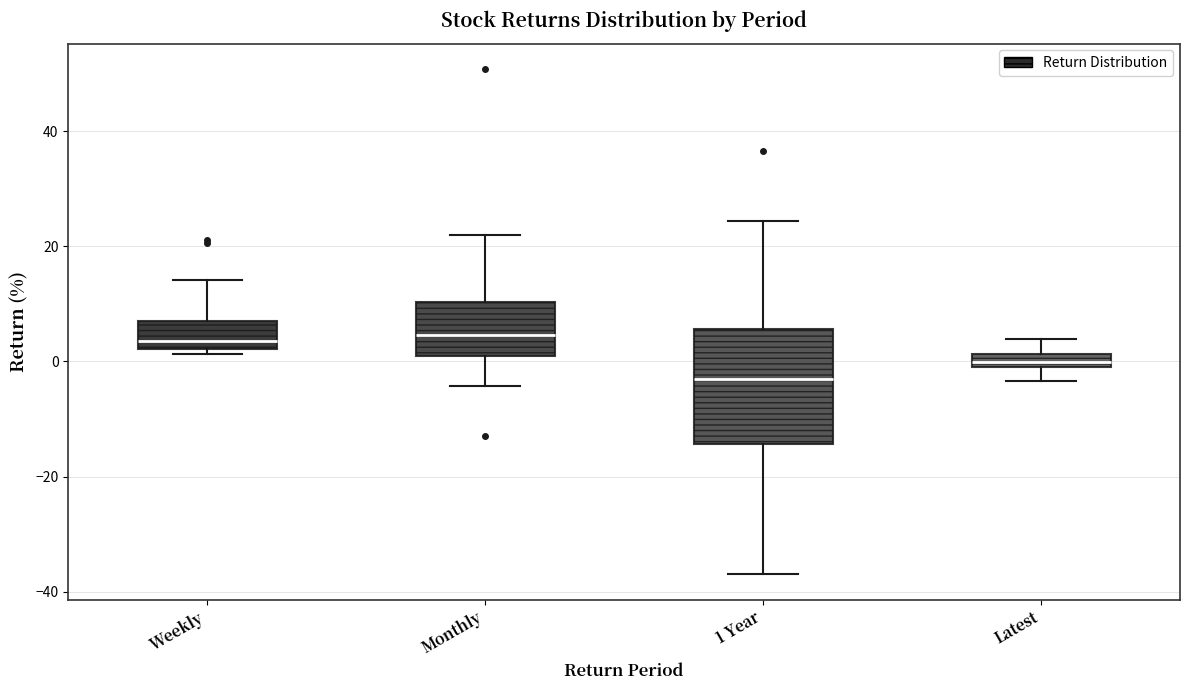

Where does the lower whisker of the box for 1 Year end on the y-axis? The values are not printed on the chart, so give them approximately, as read against the axis.

-36